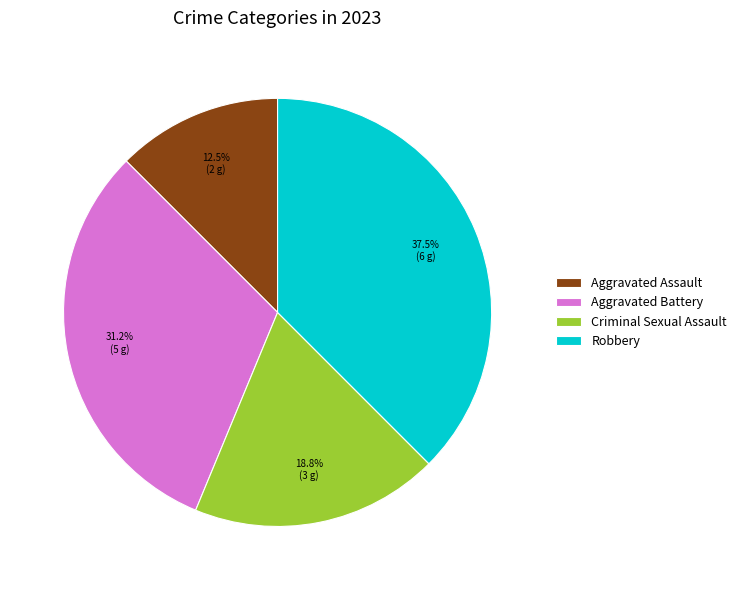

Combined, do Aggravated Assault and Aggravated Battery account for over 50%?

No